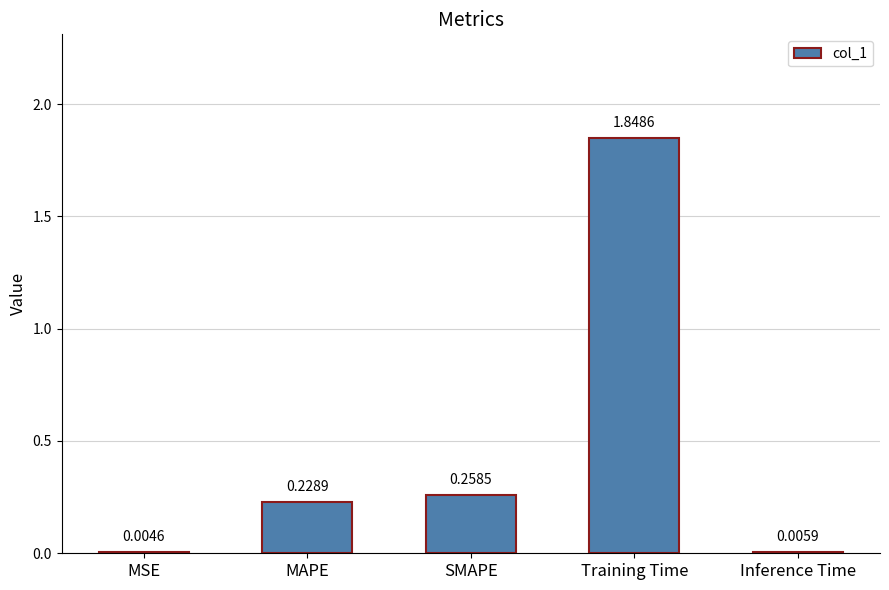

Where is the data nearest to the value 0?

MSE